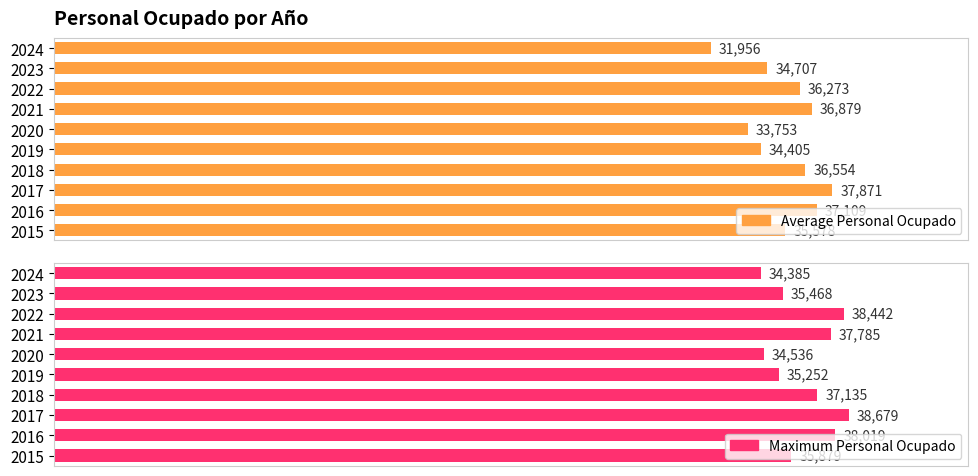

Count the number of categories in the chart.

10